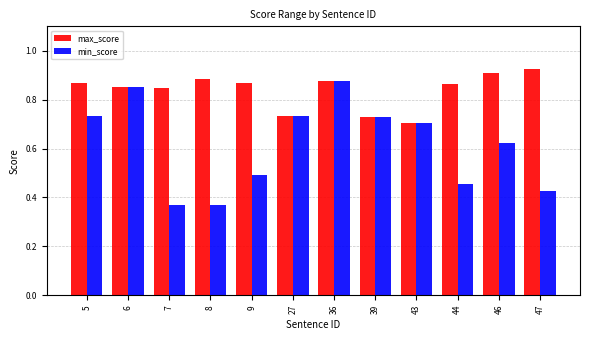

Which series has the largest range (max minus min)?

min_score